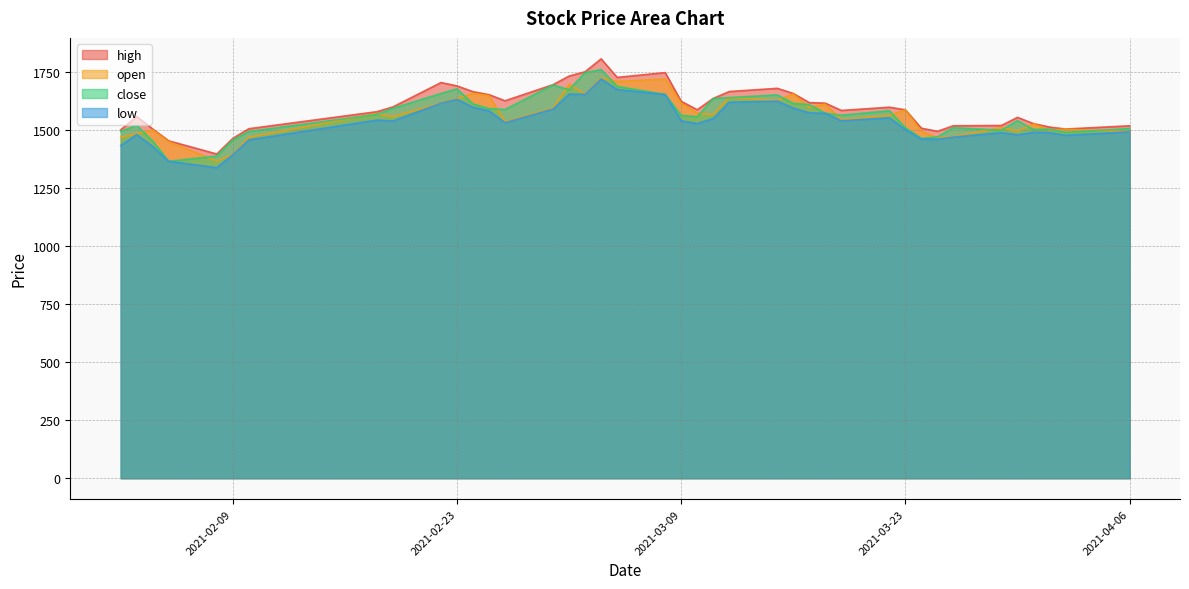

What is the spread (max minus min) of values at 2021-02-09?

70.3